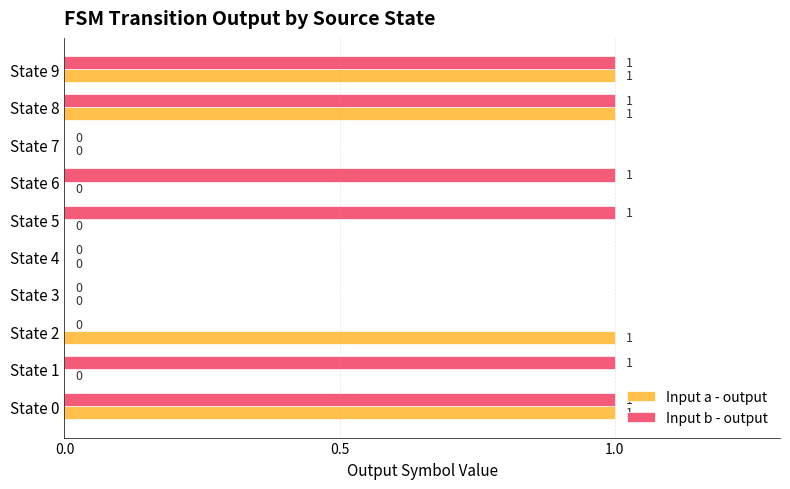

What is the sum of all Input b - output values?

6